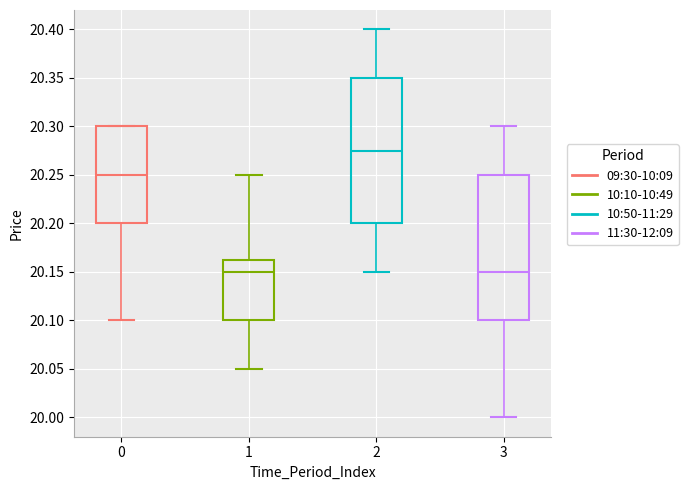

Reading left to right, transcribe this box plot: for each box, give where its median line is, the range the box spans, and where its two whiskers end, as read against the y-axis. The values are not printed on the chart, so give them approximately, as read against the axis.

0: median 20.250, box 20.200 to 20.300, whiskers 20.100 to 20.300
1: median 20.150, box 20.100 to 20.165, whiskers 20.050 to 20.250
2: median 20.275, box 20.200 to 20.350, whiskers 20.150 to 20.400
3: median 20.150, box 20.100 to 20.250, whiskers 20.000 to 20.300